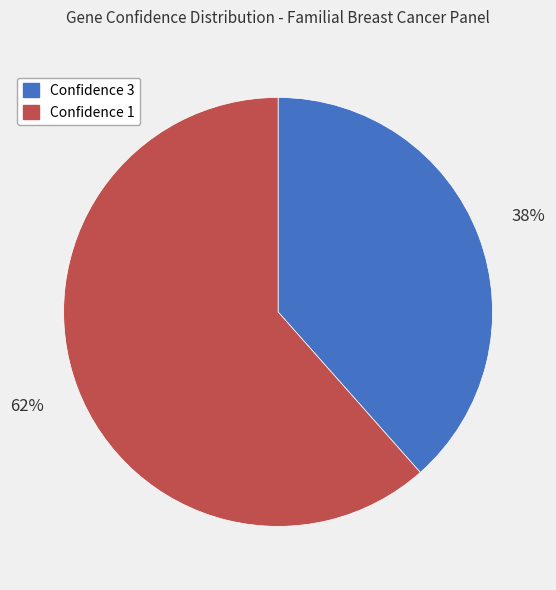

Does any single category account for the majority?

Yes